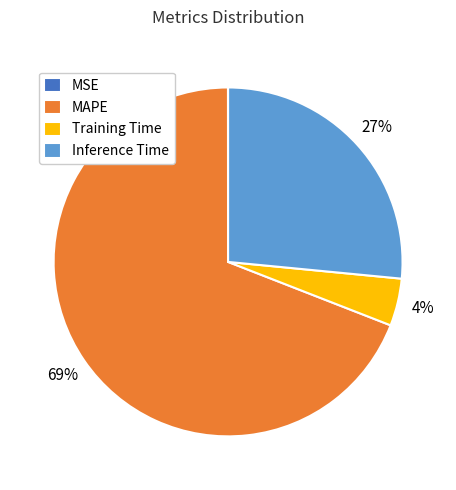

Is it true that MAPE is 69% of the pie?

True